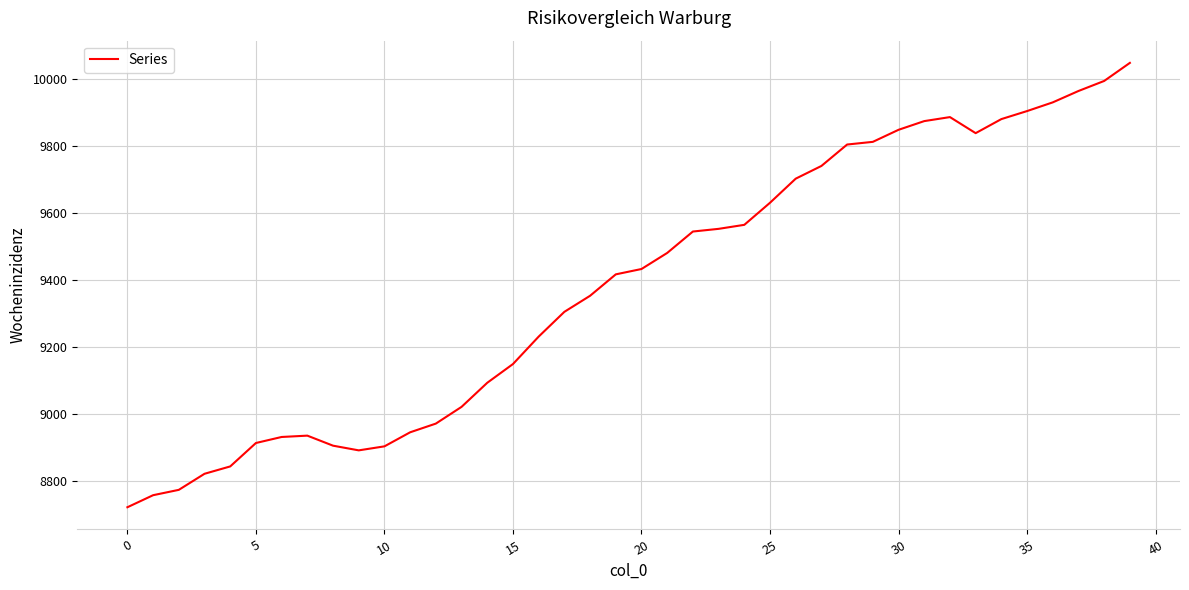

What is the greatest value displayed?

10049